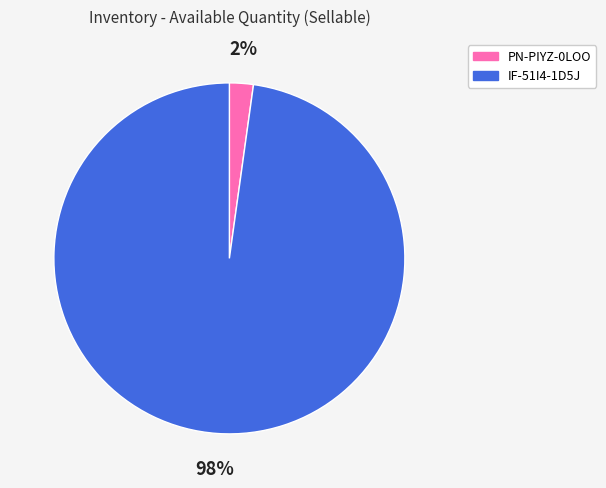

Is it true that IF-51I4-1D5J is 98% of the pie?

True